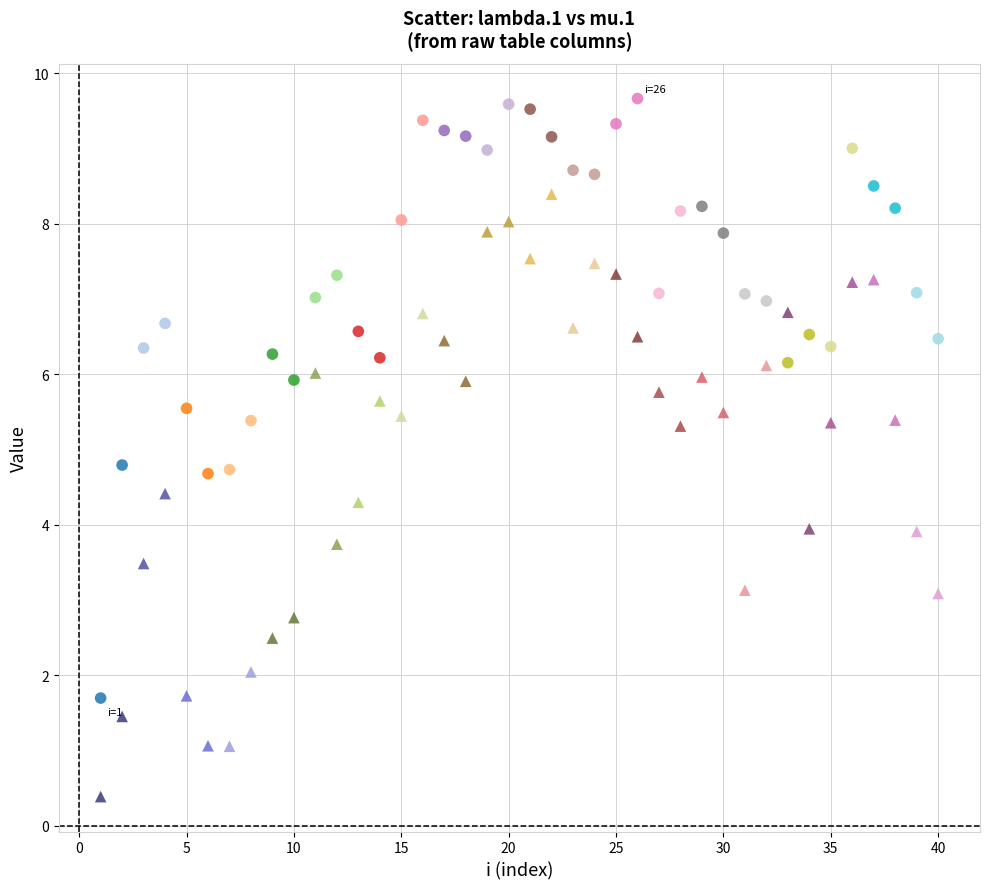

Across all data points, what is the range of Y values (max minus min)?

9.3